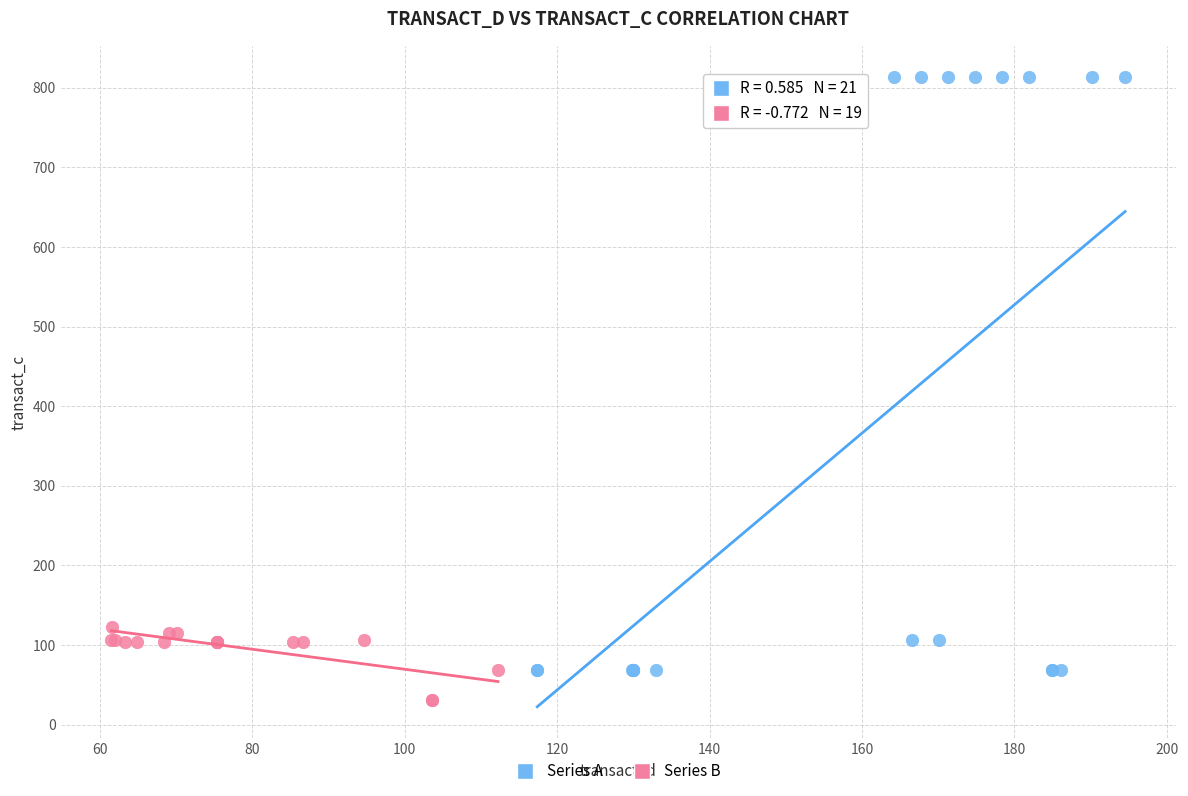

What are all the series names shown in the legend?

Series A, Series B